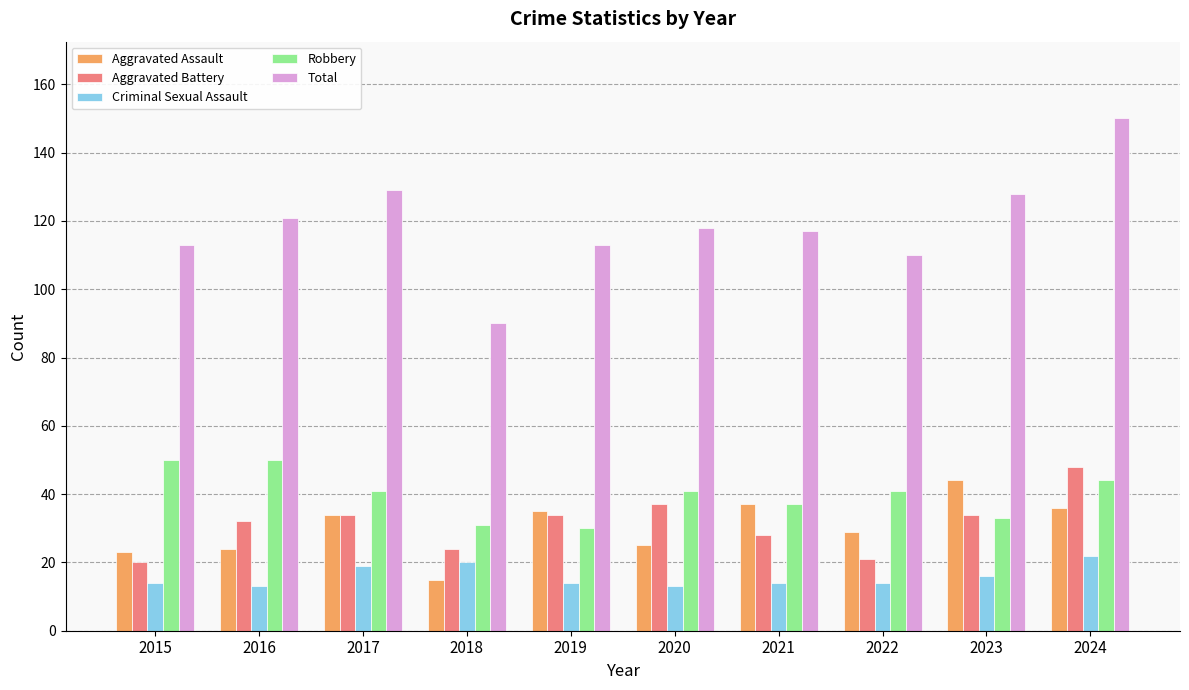

Reading left to right, extract all data points from this chart.

Aggravated Assault: 2015=23	2016=24	2017=34	2018=15	2019=35	2020=25	2021=37	2022=29	2023=44	2024=36
Aggravated Battery: 2015=20	2016=32	2017=34	2018=24	2019=34	2020=37	2021=28	2022=21	2023=34	2024=48
Criminal Sexual Assault: 2015=14	2016=13	2017=19	2018=20	2019=14	2020=13	2021=14	2022=14	2023=16	2024=22
Robbery: 2015=50	2016=50	2017=41	2018=31	2019=30	2020=41	2021=37	2022=41	2023=33	2024=44
Total: 2015=113	2016=121	2017=129	2018=90	2019=113	2020=118	2021=117	2022=110	2023=128	2024=150